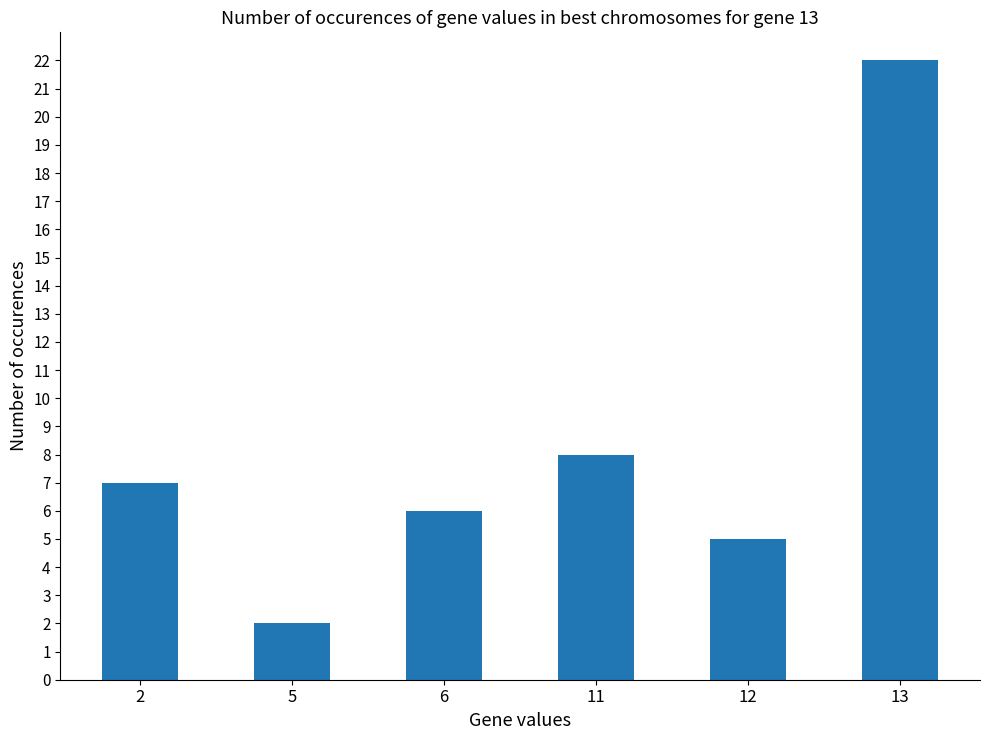

Are the bars grouped side by side (vs. stacked)?

No